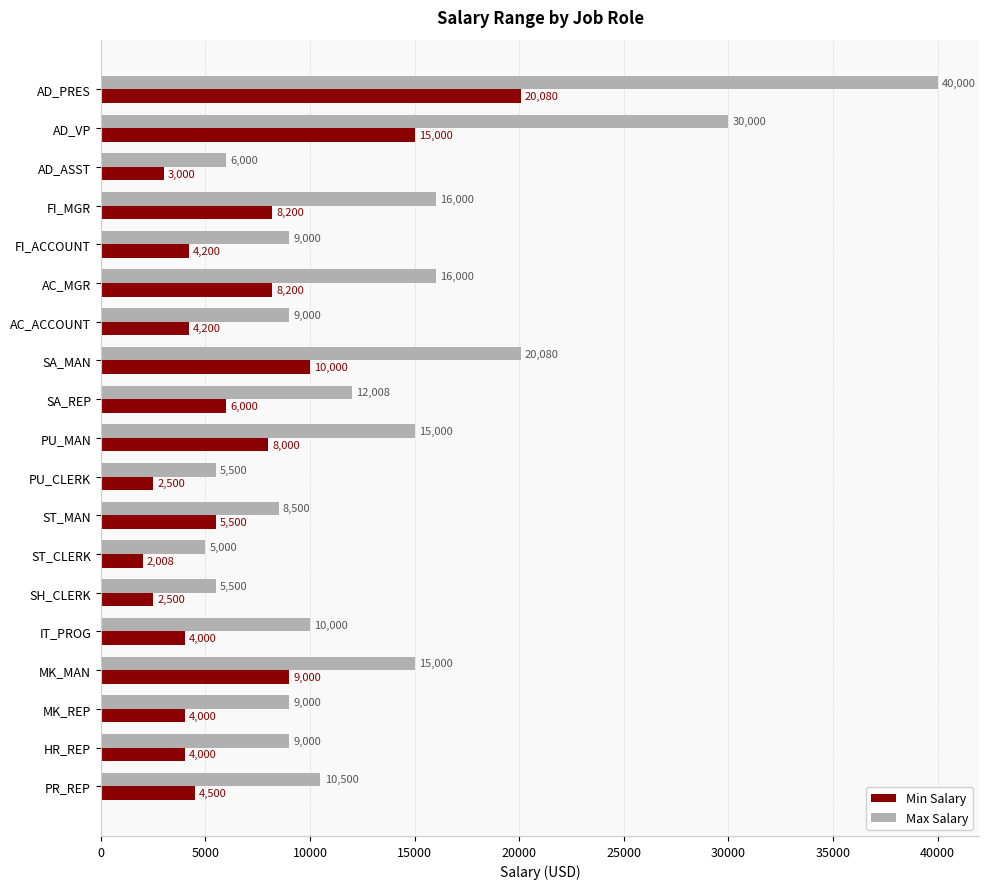

The value of Max Salary at AD_PRES is 40000. True or false?

True